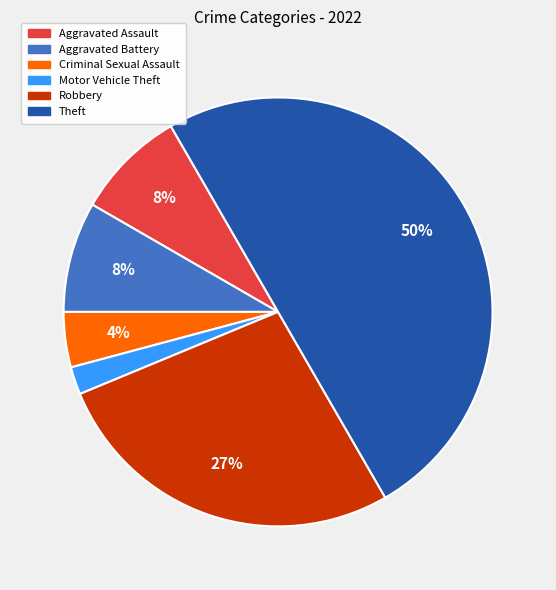

To the nearest percent, what is the average slice percentage?

17%